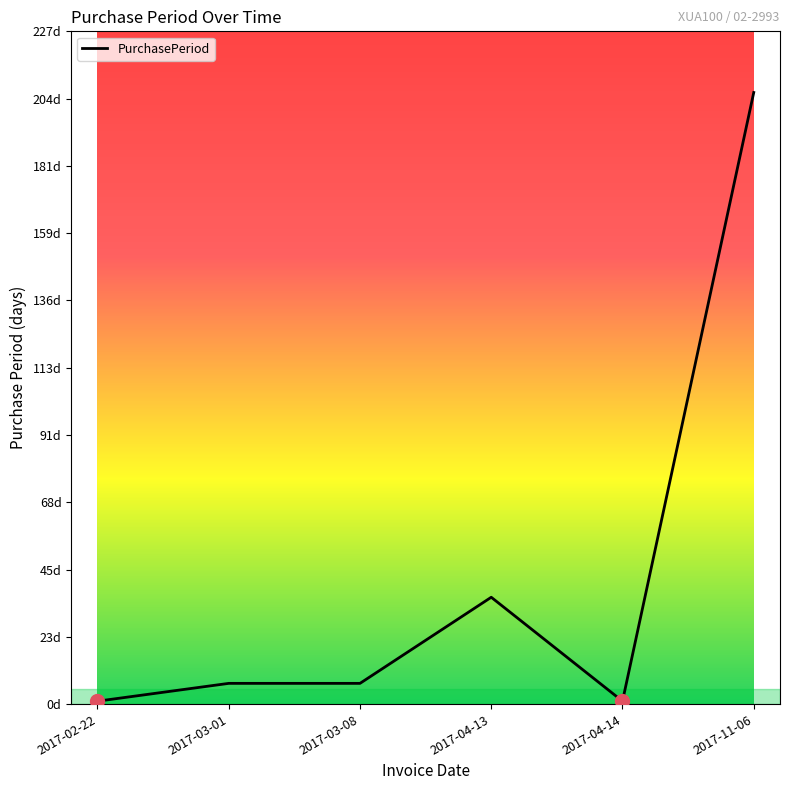

Reading left to right, extract all data points from this chart.

1	7	7	36	1	206